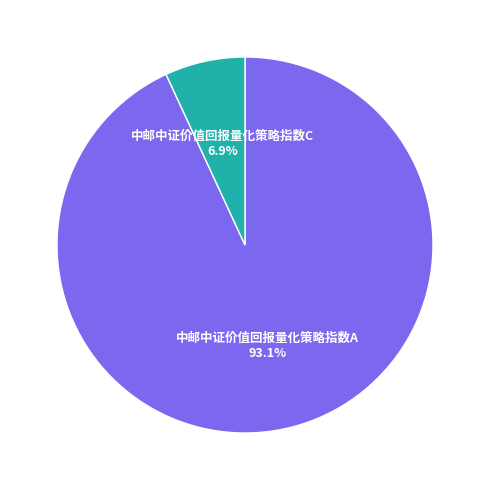

Is 中邮中证价值回报量化策略指数C the majority of the pie?

No